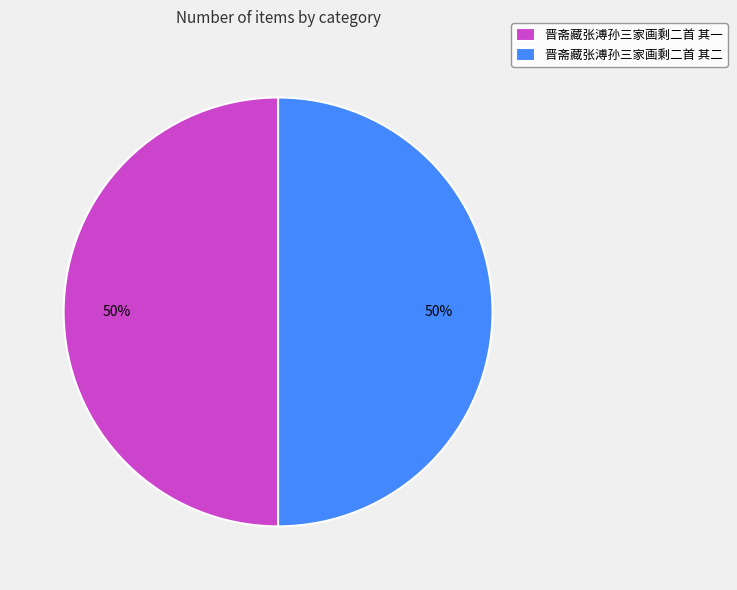

To the nearest percent, what percentage of the pie is 晋斋藏张溥孙三家画剩二首 其二?

50%